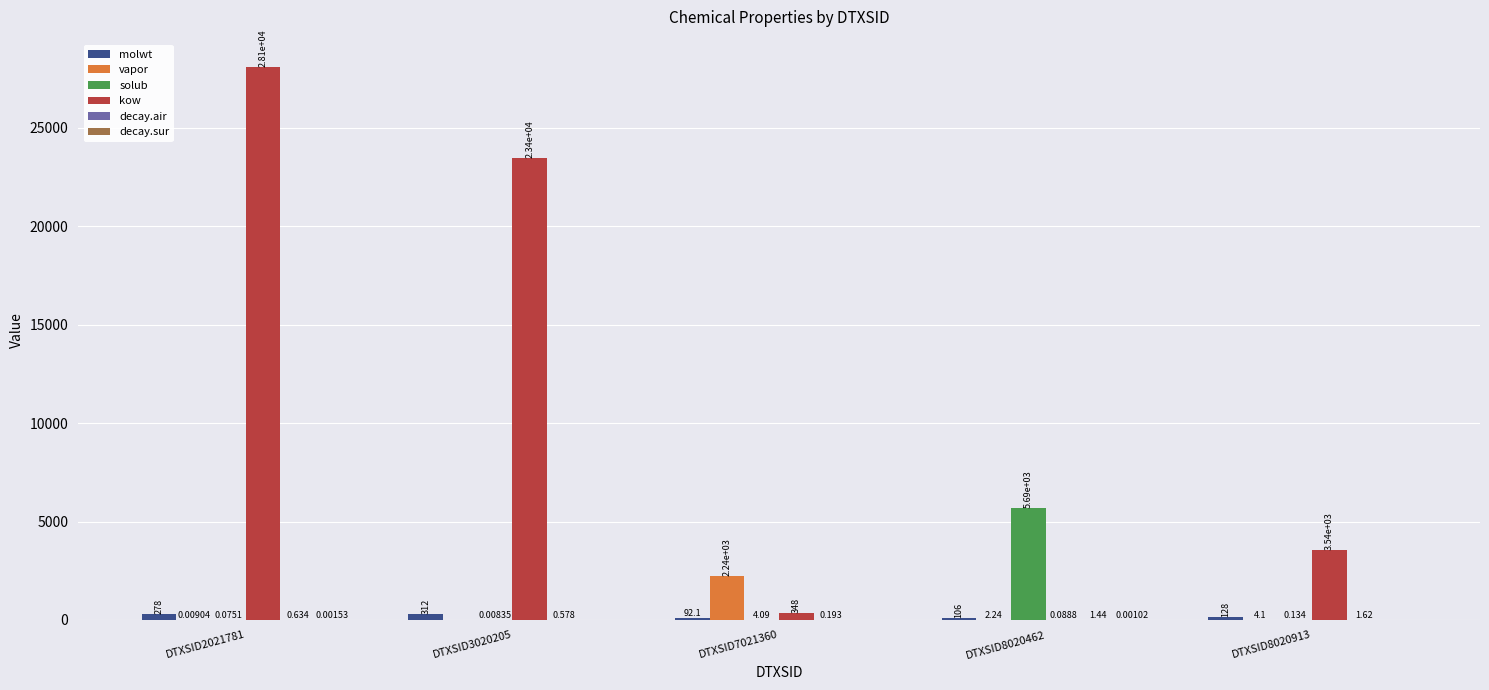

Between DTXSID3020205 and DTXSID8020462, which series saw the biggest shift?

kow